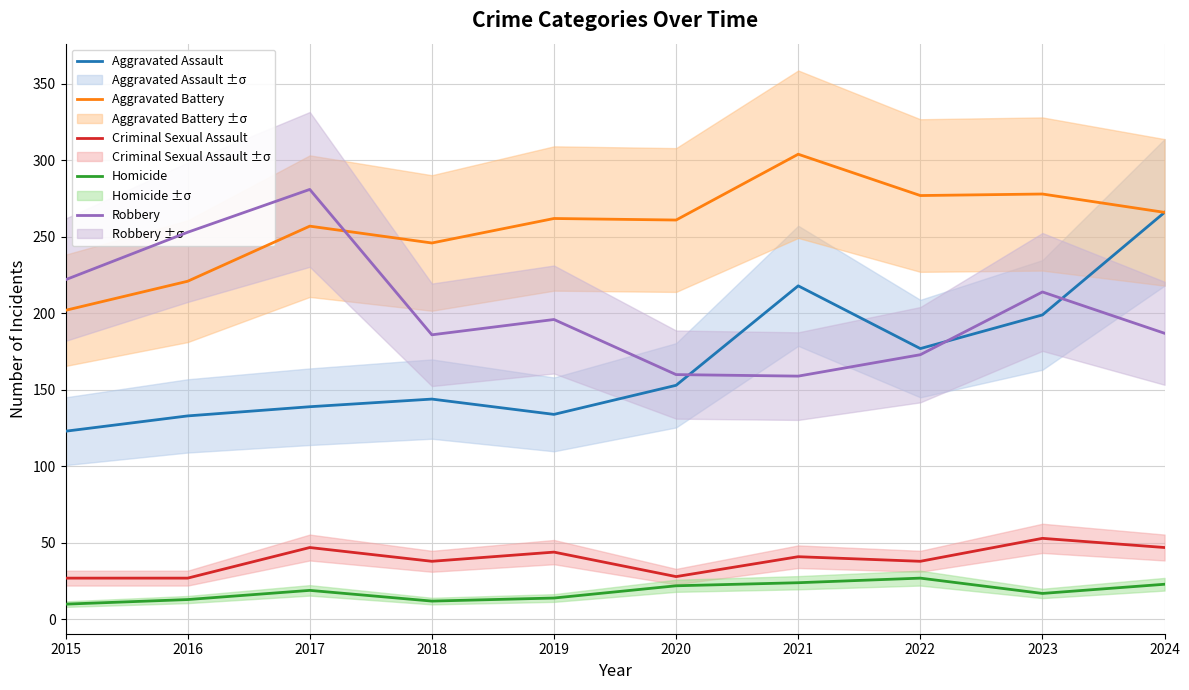

How many data points in Aggravated Battery are less than 262?

5